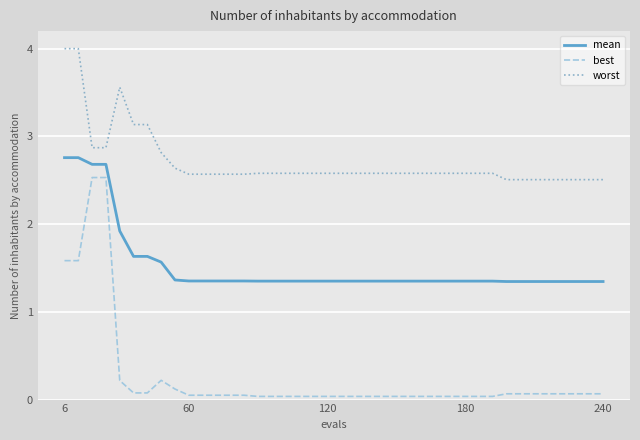

Which series has the largest range (max minus min)?

best